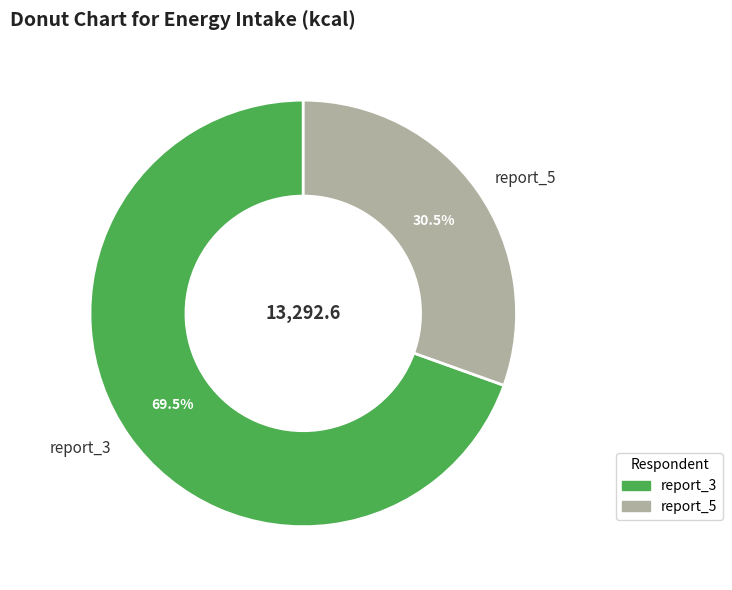

Rank the categories by value from highest to lowest.

report_3, report_5